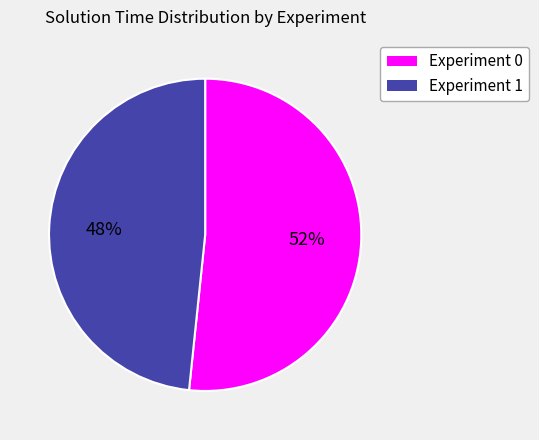

To the nearest percent, what is the combined percentage of Experiment 1 and Experiment 0?

100%